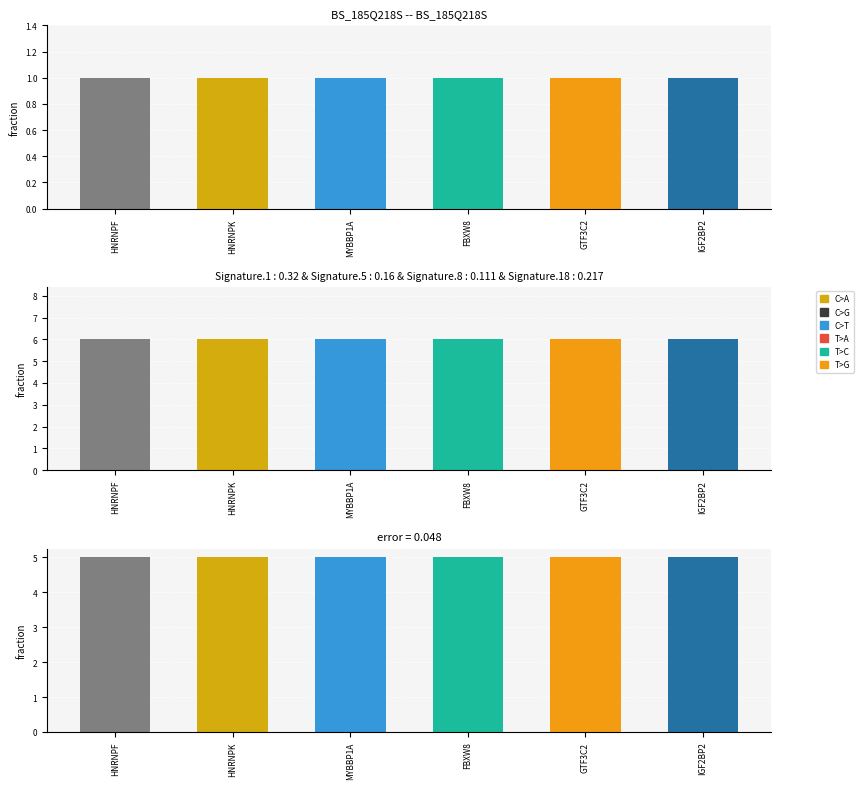

What is the label of the 5th bar from the left?

GTF3C2